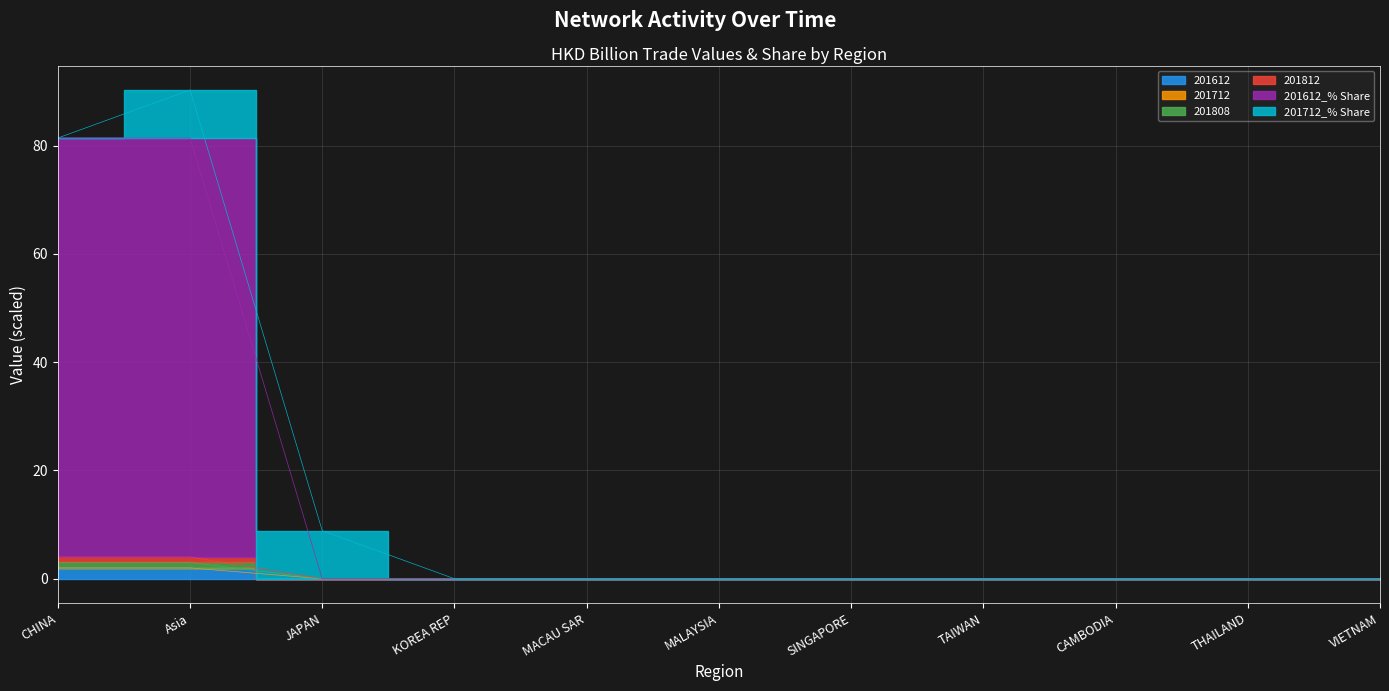

The 201812 series shows 1.2 at JAPAN. True or false?

False